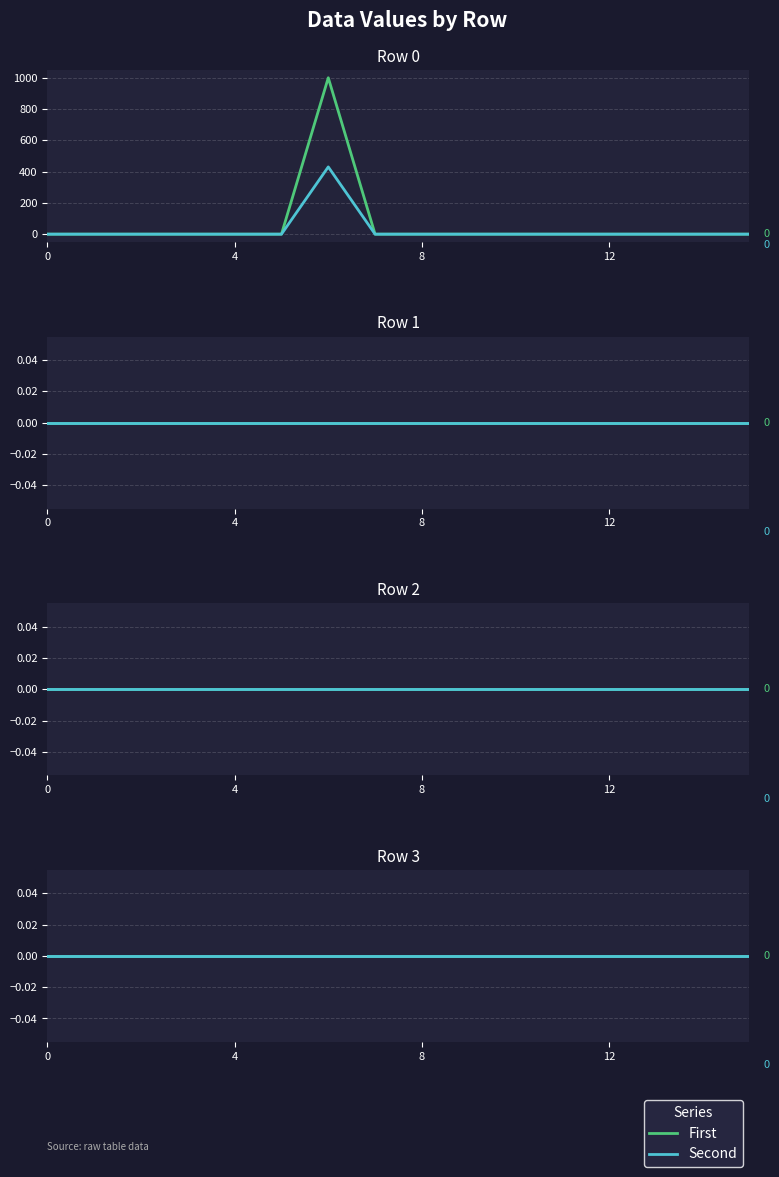

What is the maximum value shown in the chart?

1000